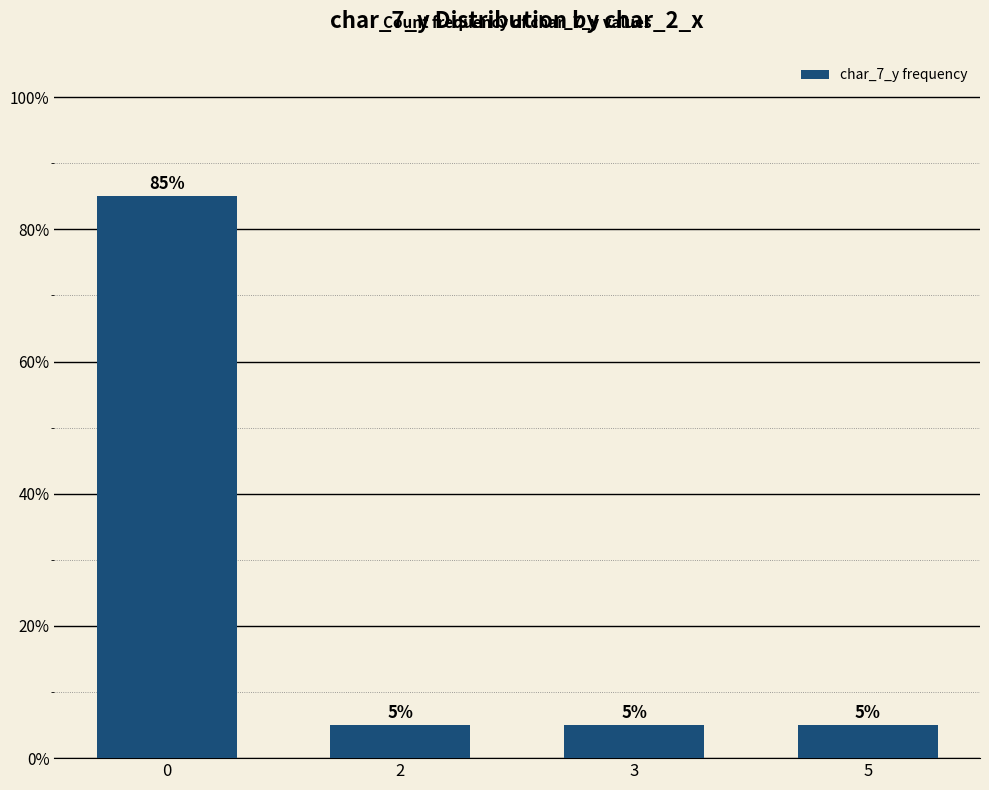

What is the greatest value displayed?

85